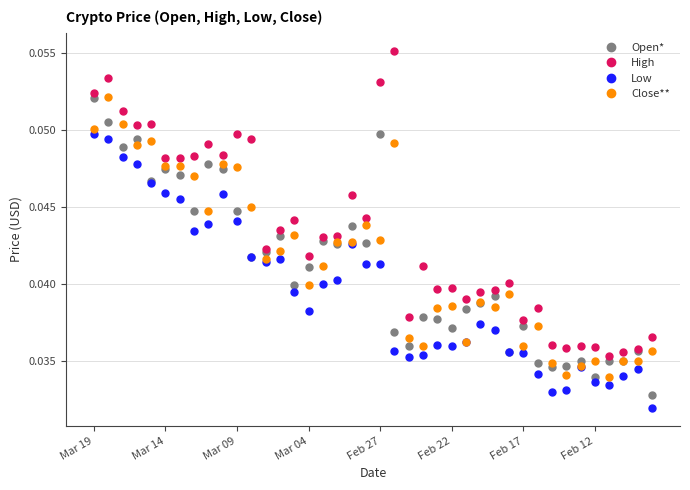

True or false: High and Low cross at least once.

False